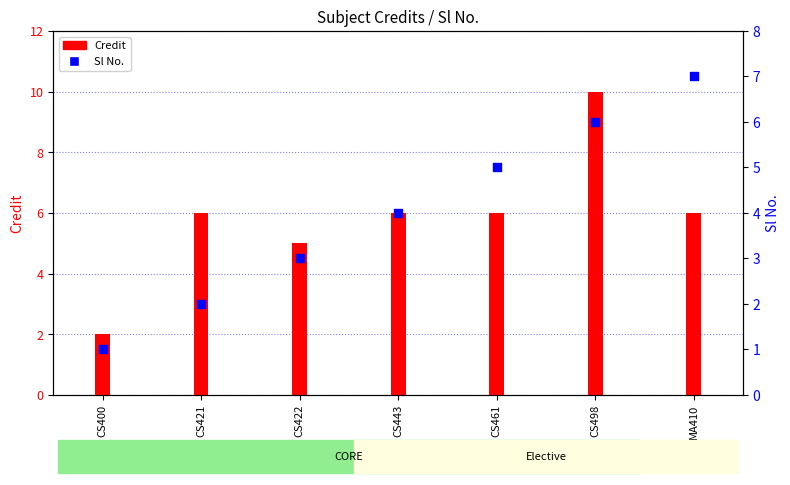

What is the total value across all series at CS421?

8